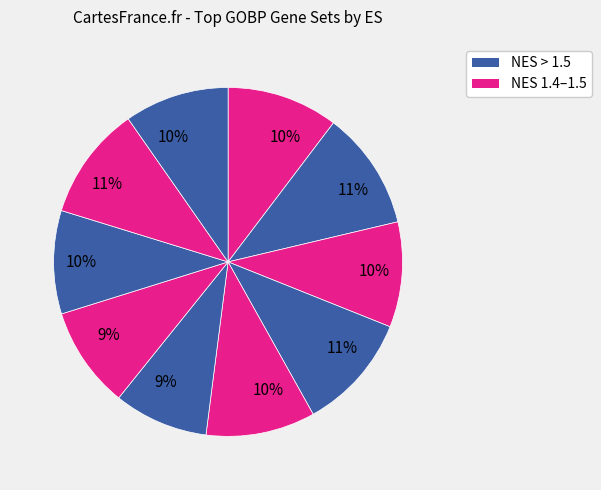

How many slices are in this pie chart?

10